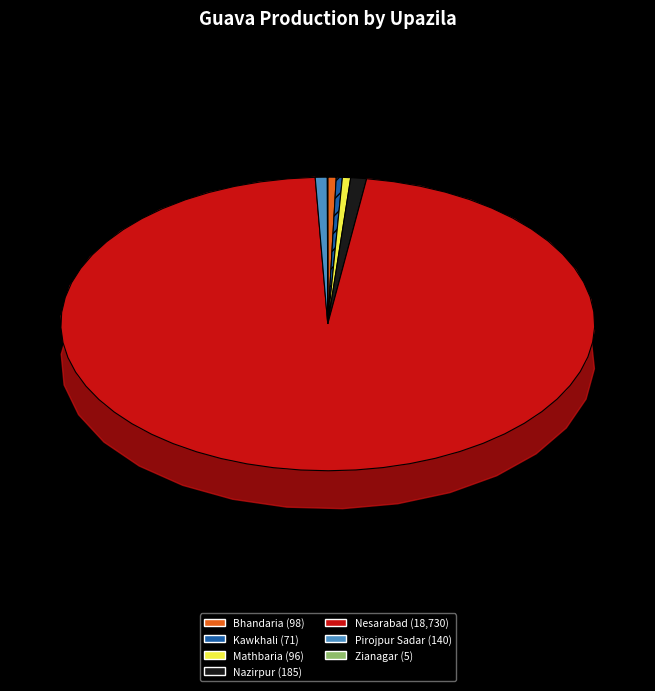

Is it true that Bhandaria is 6% of the pie?

False